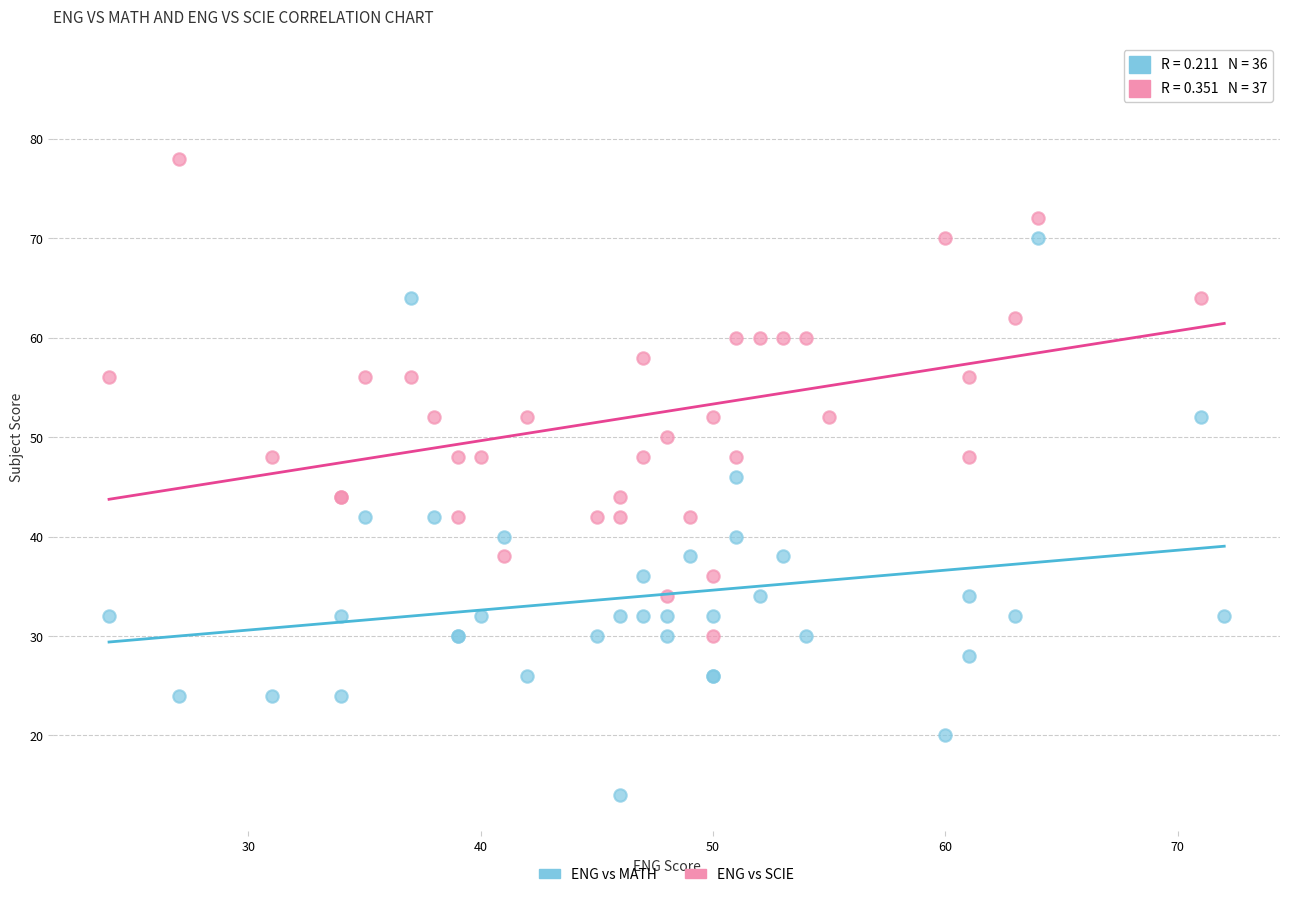

Which series reaches the maximum Y coordinate?

ENG vs SCIE